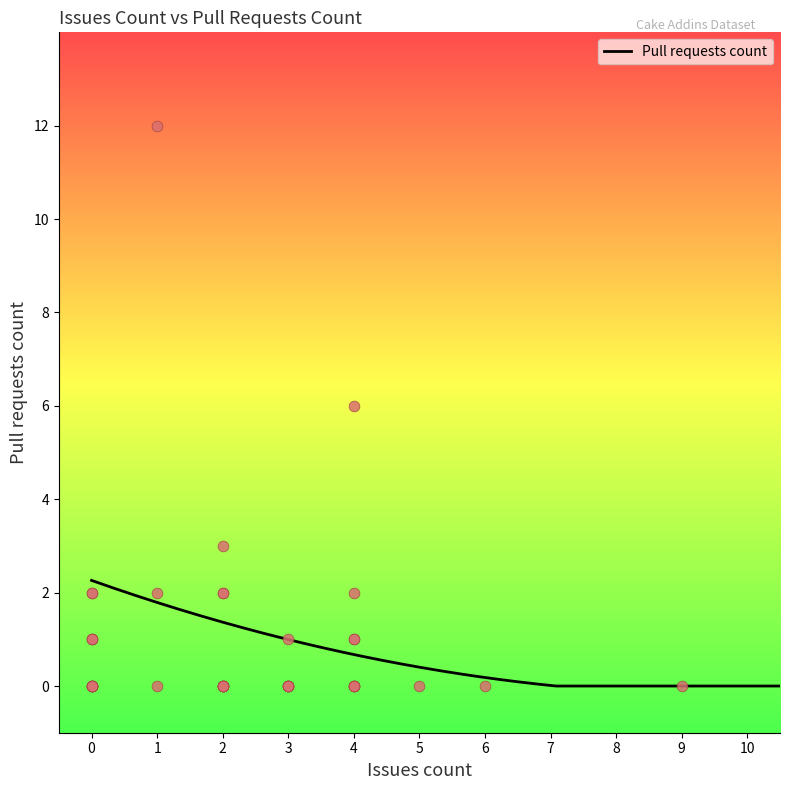

Between 2 and 3, which is larger?

2